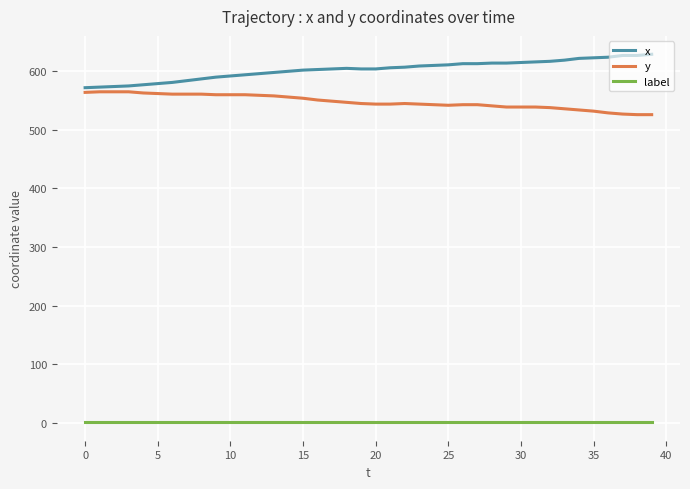

What is the greatest value displayed?

629